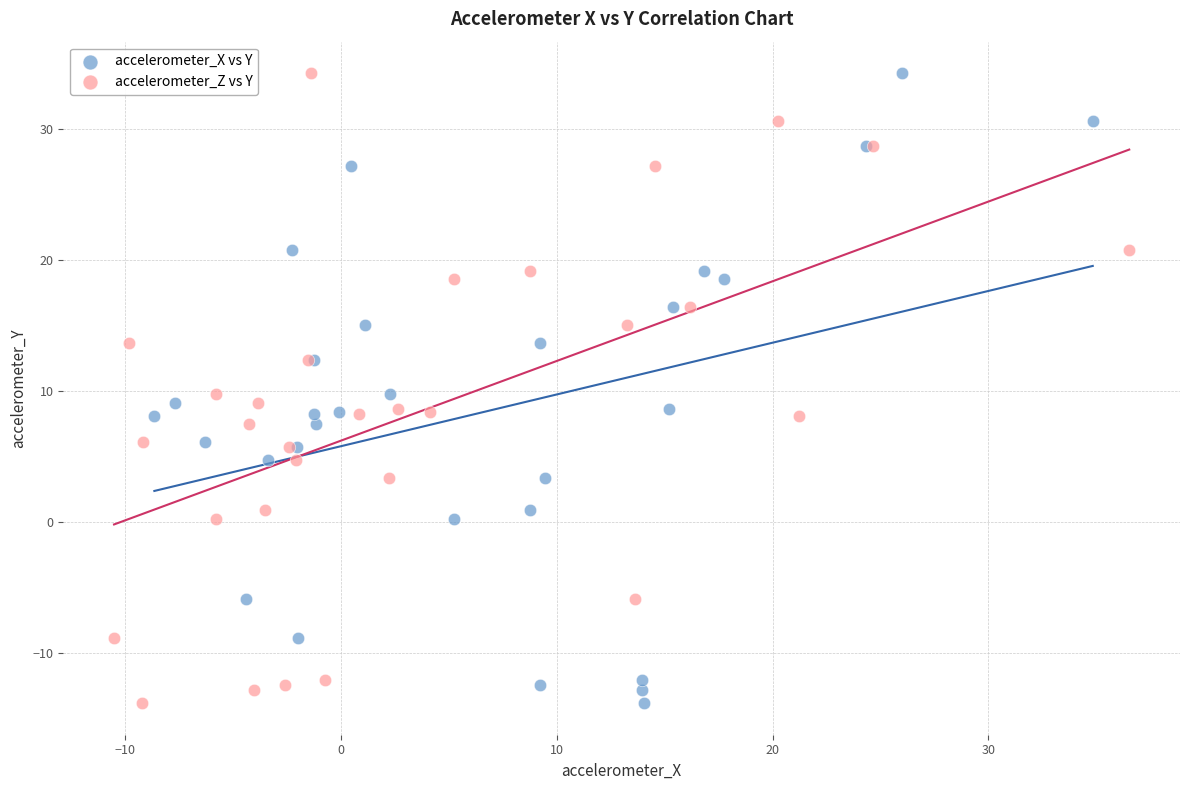

What are all the series names shown in the legend?

accelerometer_X vs Y, accelerometer_Z vs Y